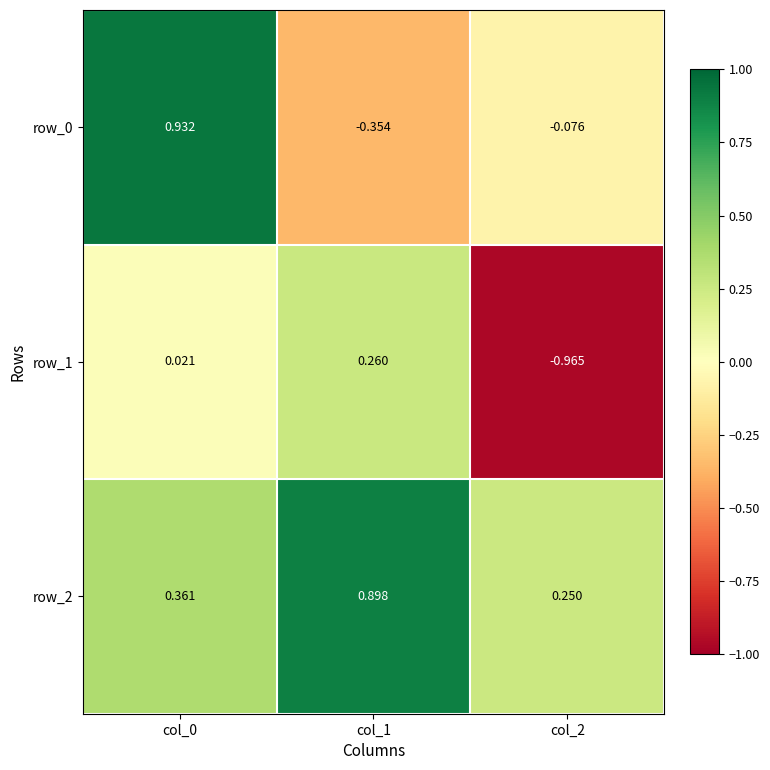

Is the value of row_1 at col_1 greater than the value of row_2 at col_2?

Yes